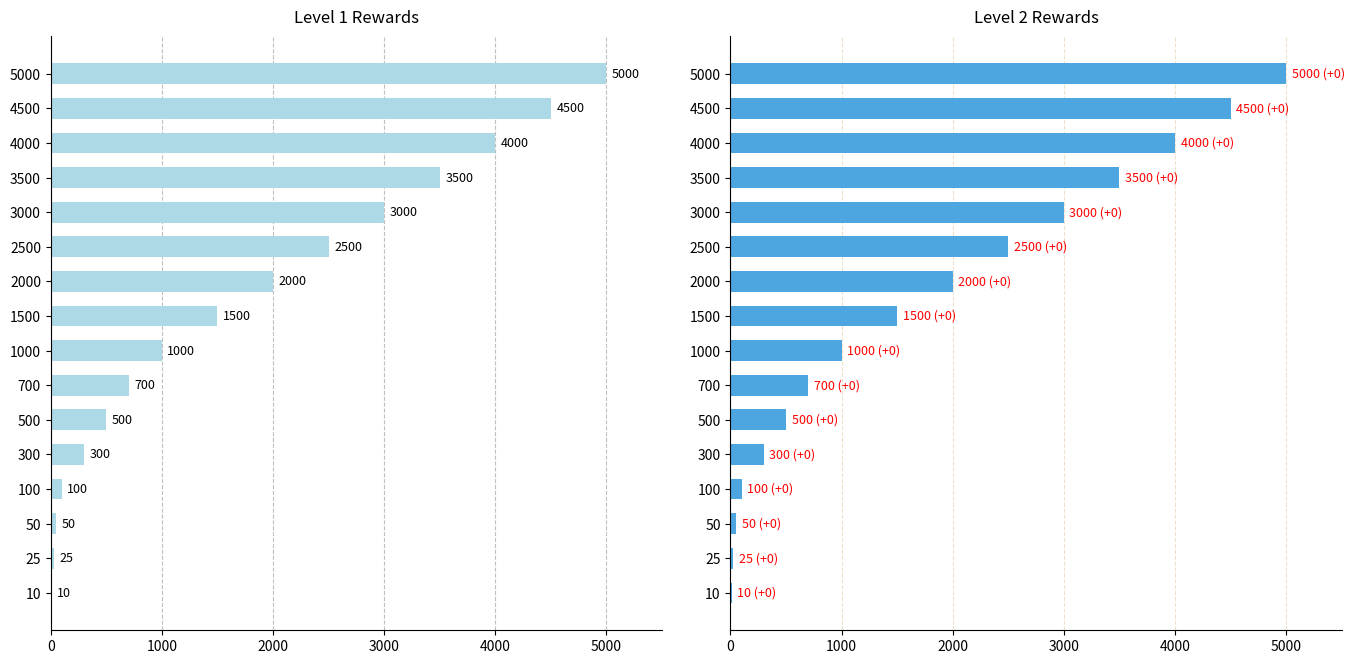

What is the difference between the maximum and minimum values in the level_1 series?

4990